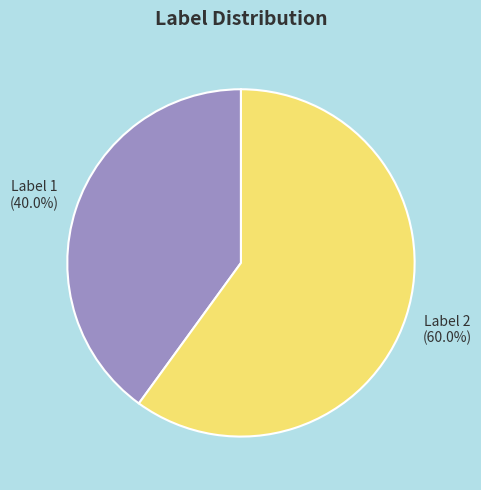

Which category has the smallest portion of the pie?

Label 1